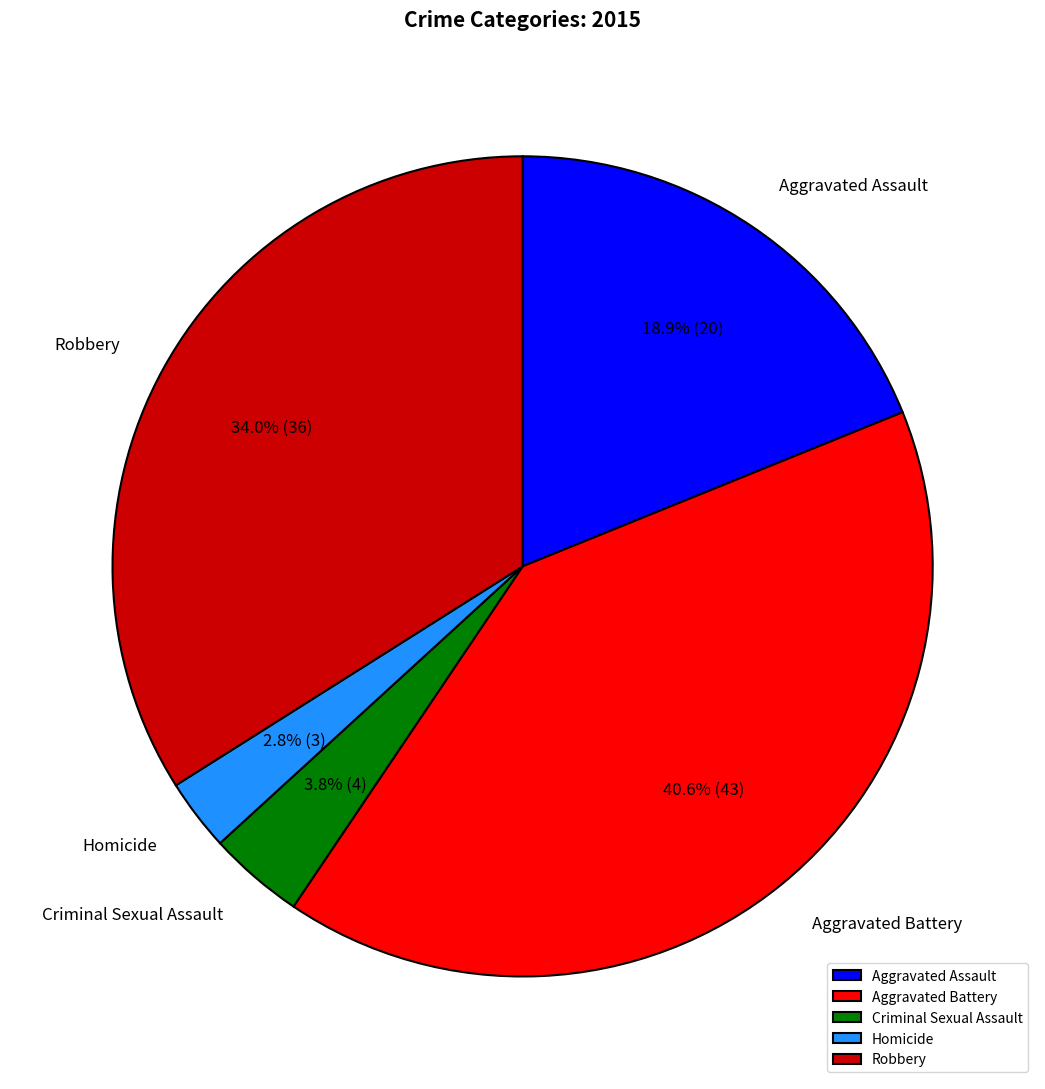

What is the ratio of the value at Aggravated Assault to the value at Criminal Sexual Assault?

5.0